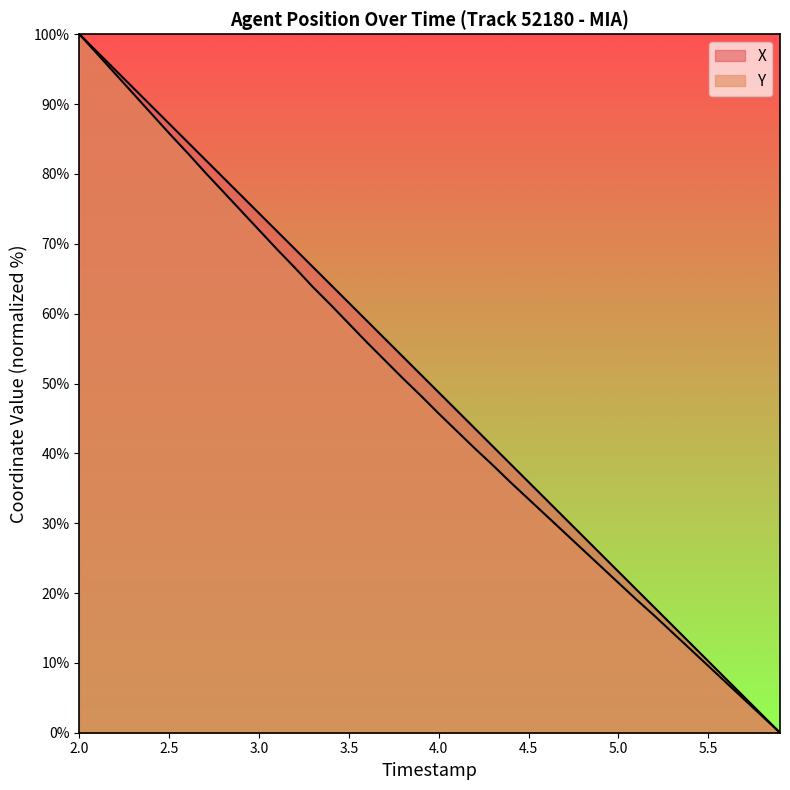

What is the greatest value displayed?

100.0